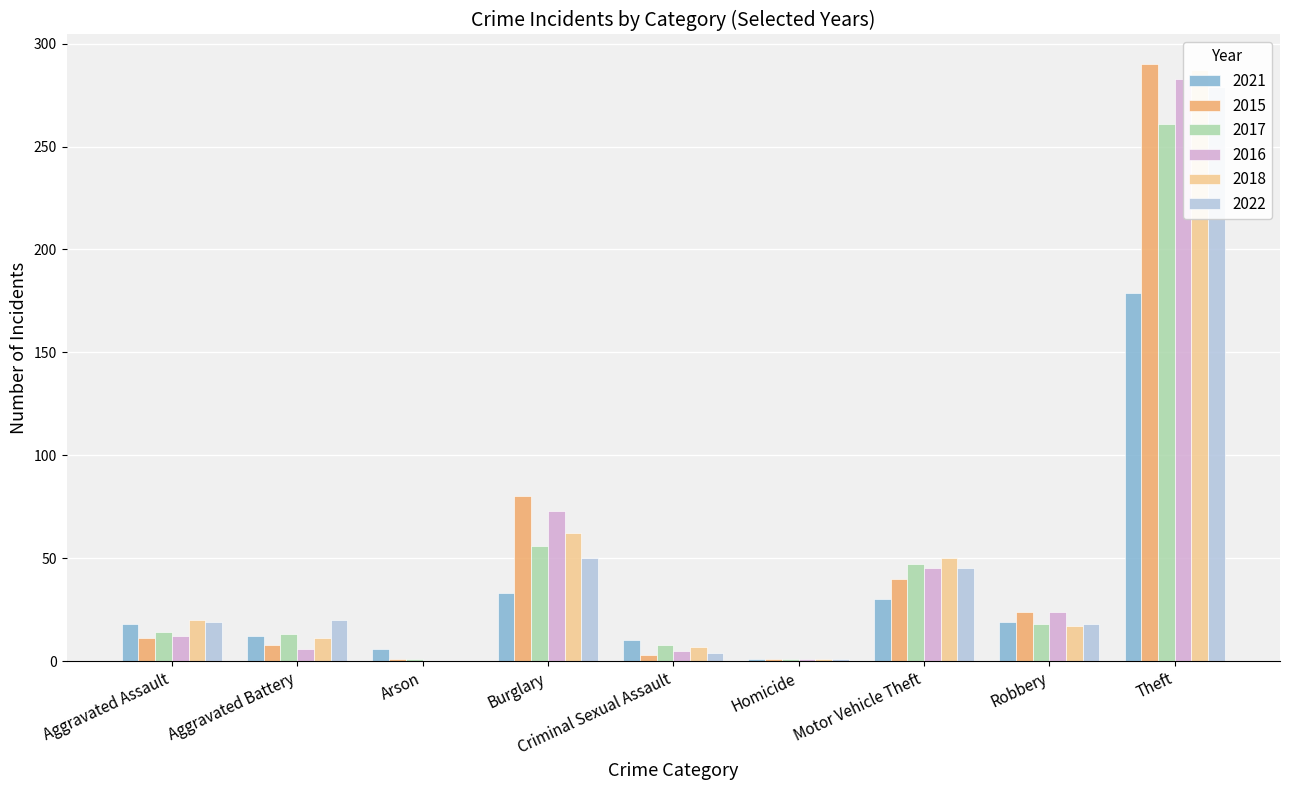

The Burglary series shows 56 at 2017. True or false?

True